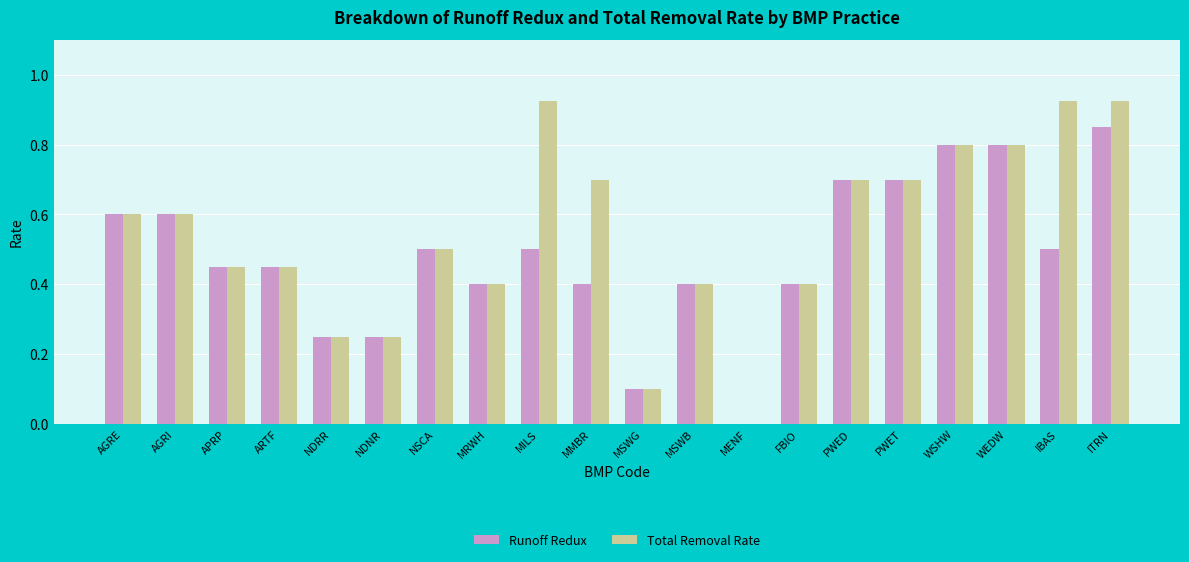

Is the value of Runoff Redux at IBAS greater than the value of Total Removal Rate at MENF?

Yes